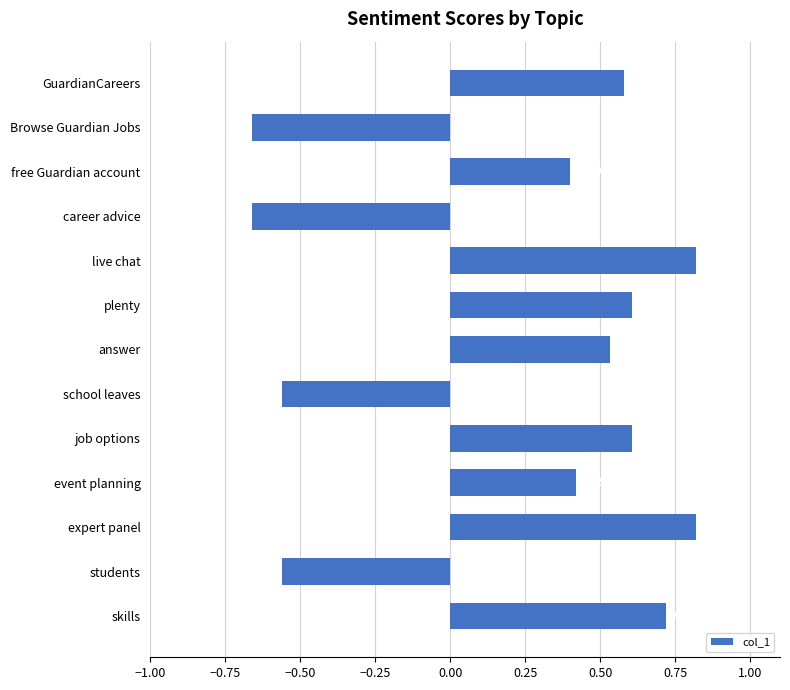

Between GuardianCareers and expert panel, which is larger?

expert panel